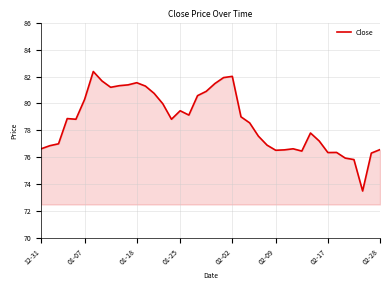

What is the difference between the maximum and minimum values?

8.9